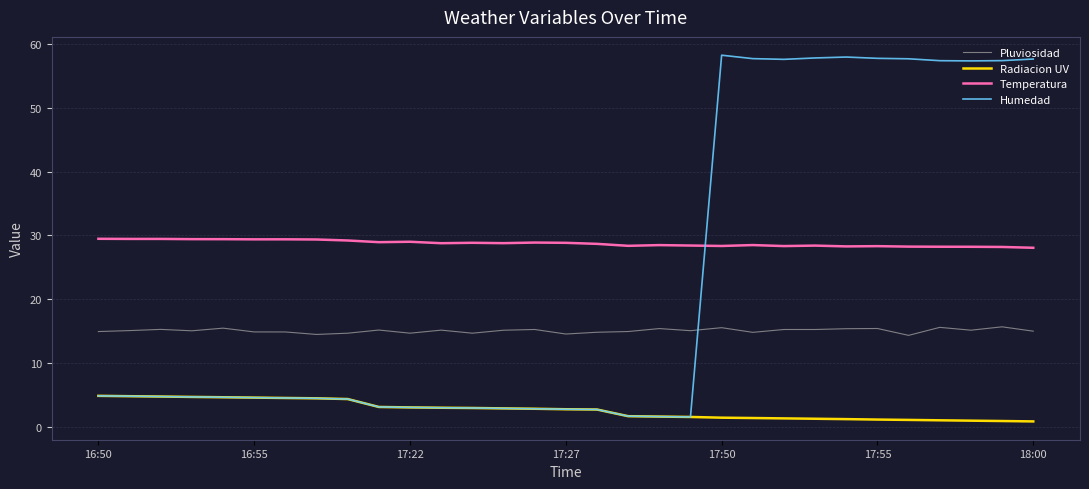

Rank the series by their average value, from lowest to highest.

Radiacion UV, Pluviosidad, Humedad, Temperatura